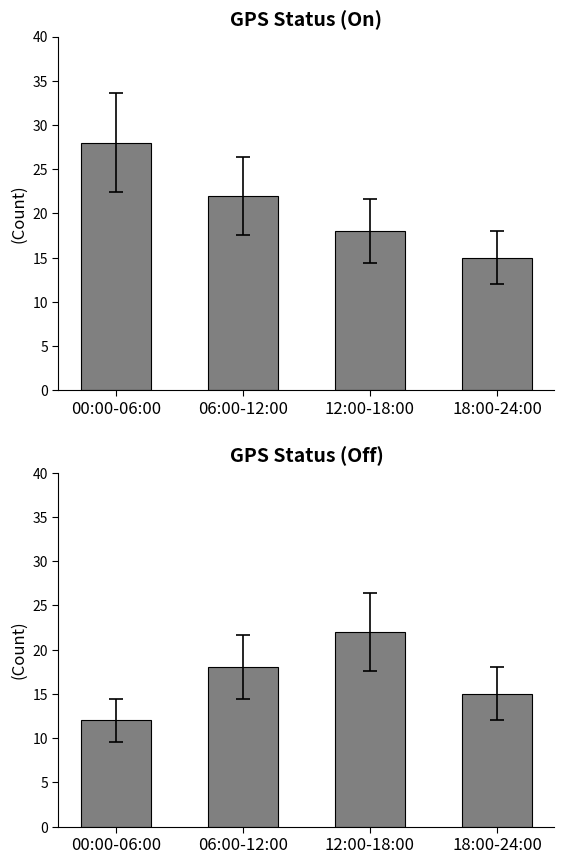

Are the bars grouped side by side (vs. stacked)?

Yes